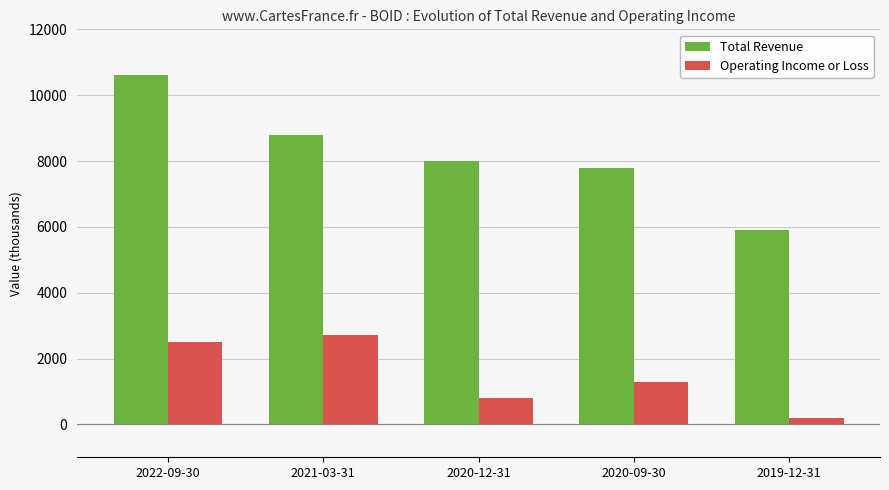

The value of Total Revenue at 2020-12-31 is 13110. True or false?

False